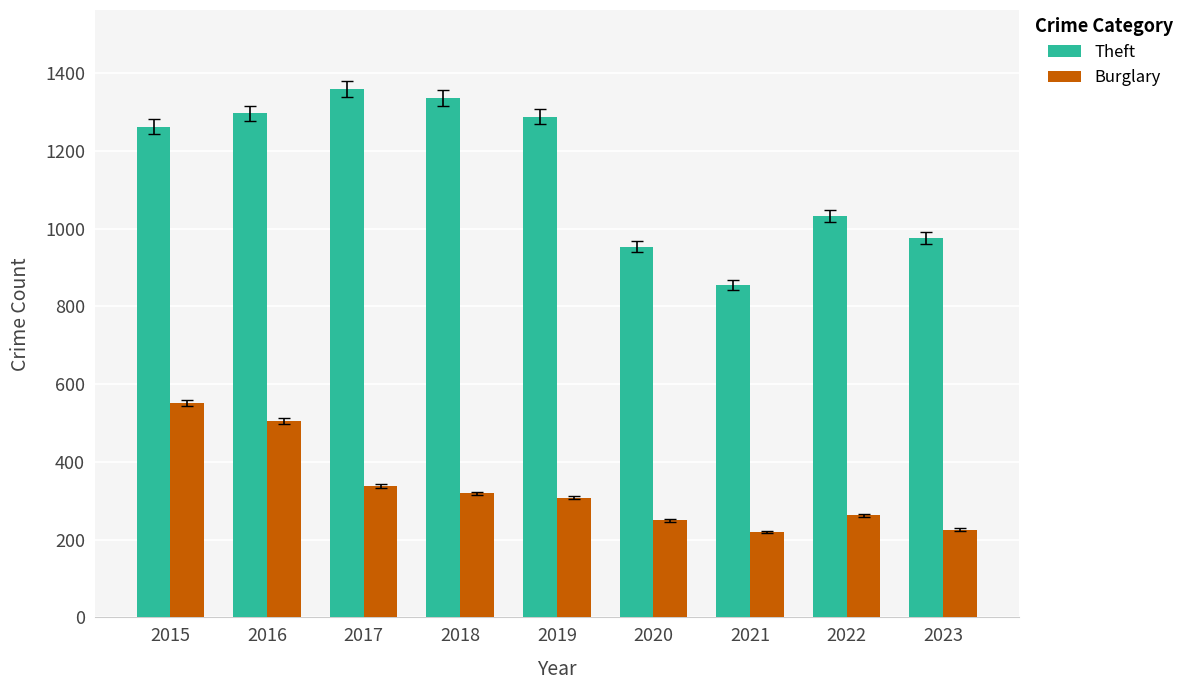

What is the sum of the Burglary values at 2020 and 2015?

802